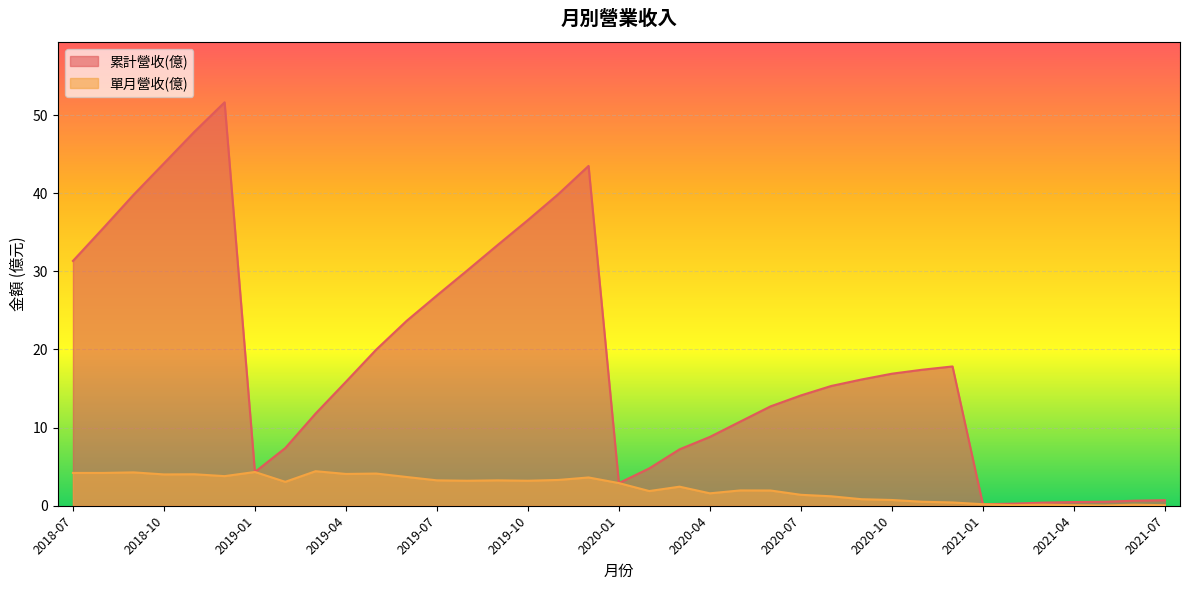

What is the spread (max minus min) of values at 2019-10?

33.4